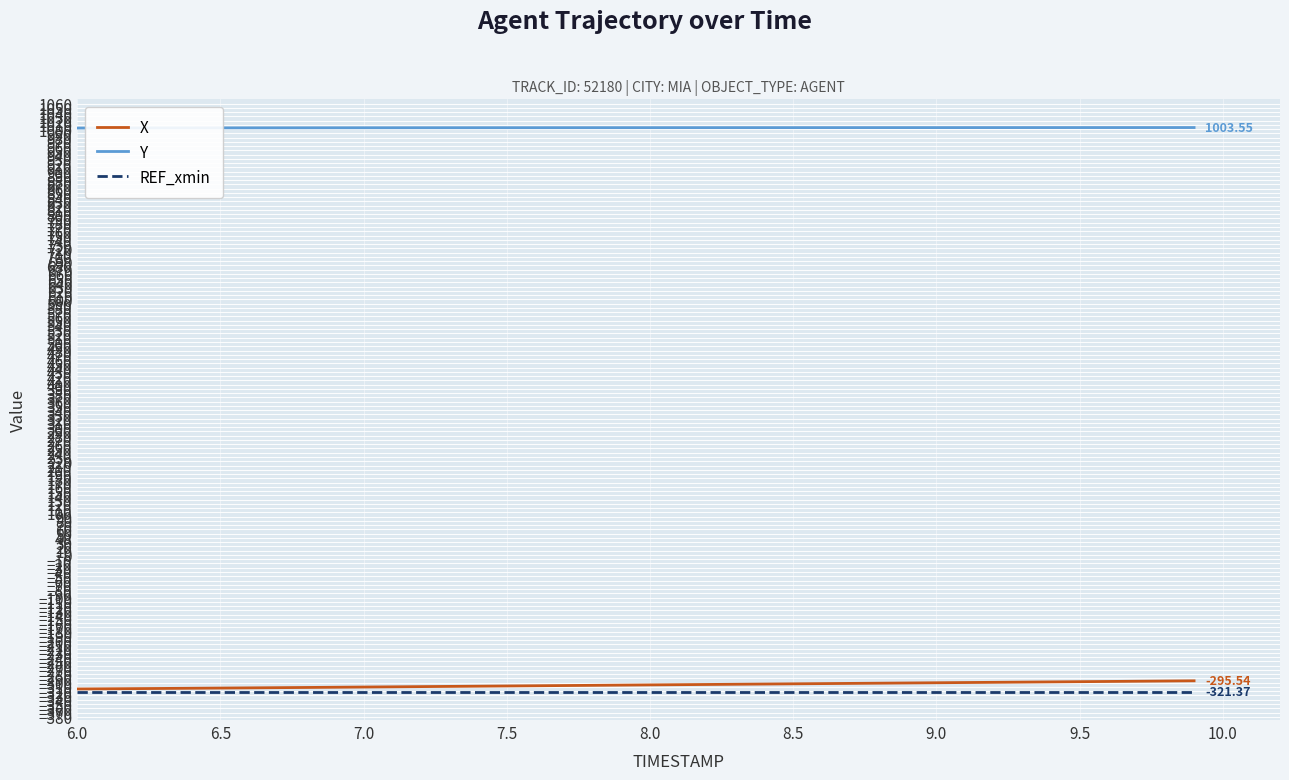

True or false: REF_xmin and Y cross at least once.

False